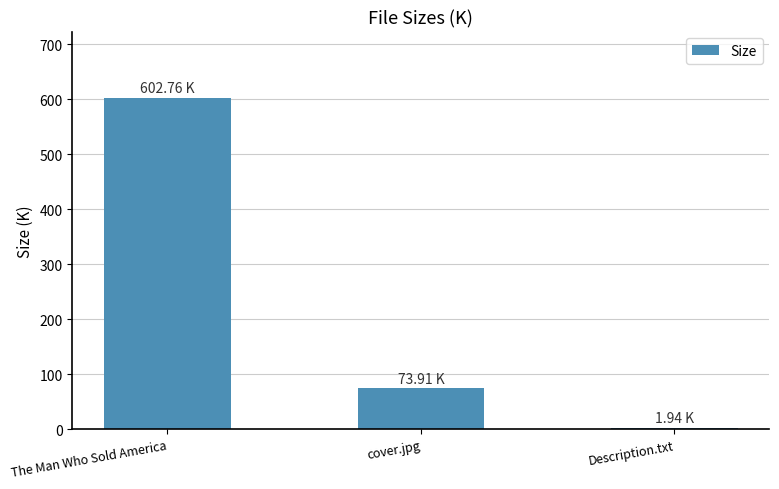

Are the bars grouped side by side (vs. stacked)?

No